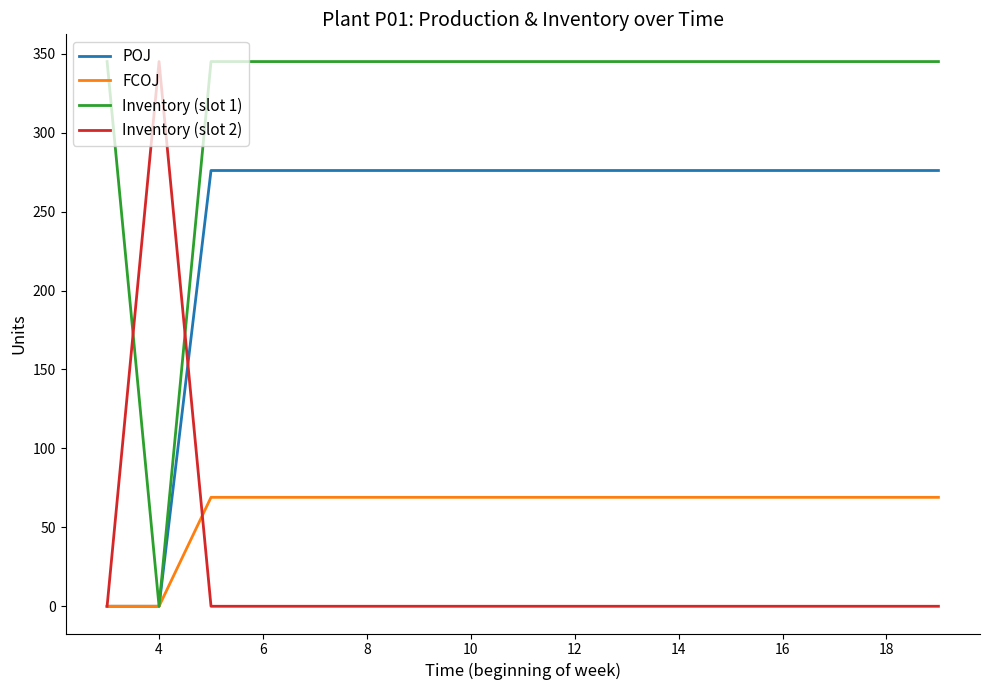

What is the sum of all Inventory (slot 1) values?

5520.0